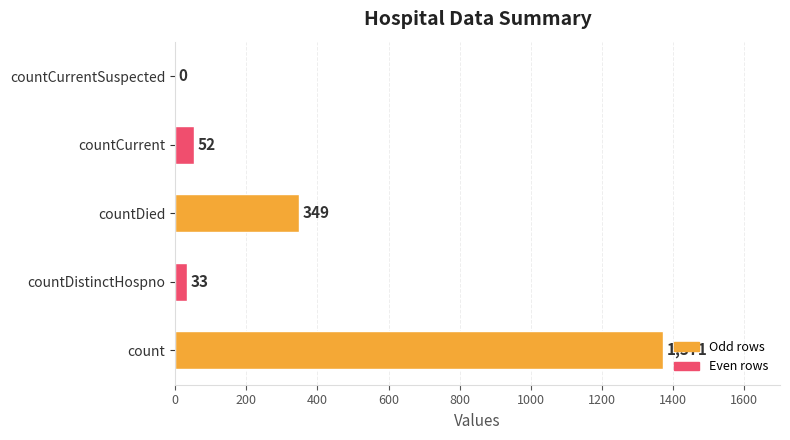

Does the chart contain stacked bars?

No